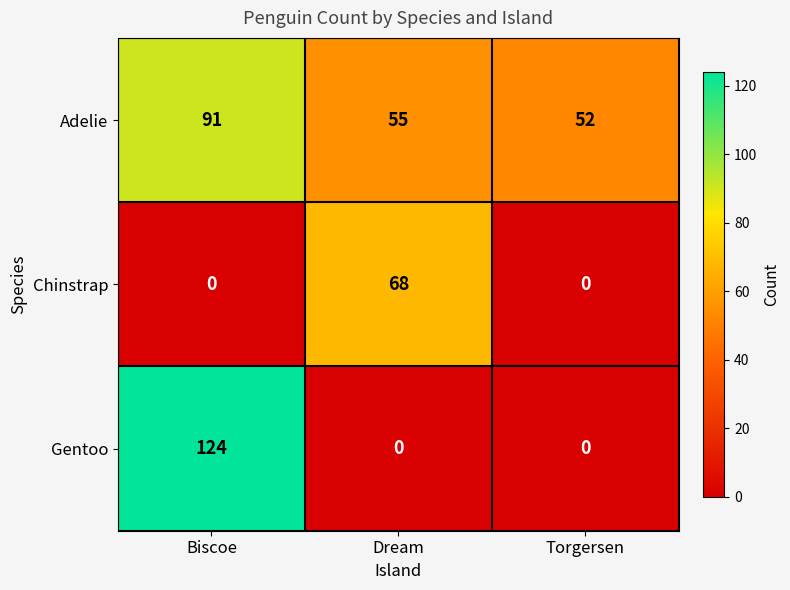

What is the approximate value of Adelie at Torgersen?

52